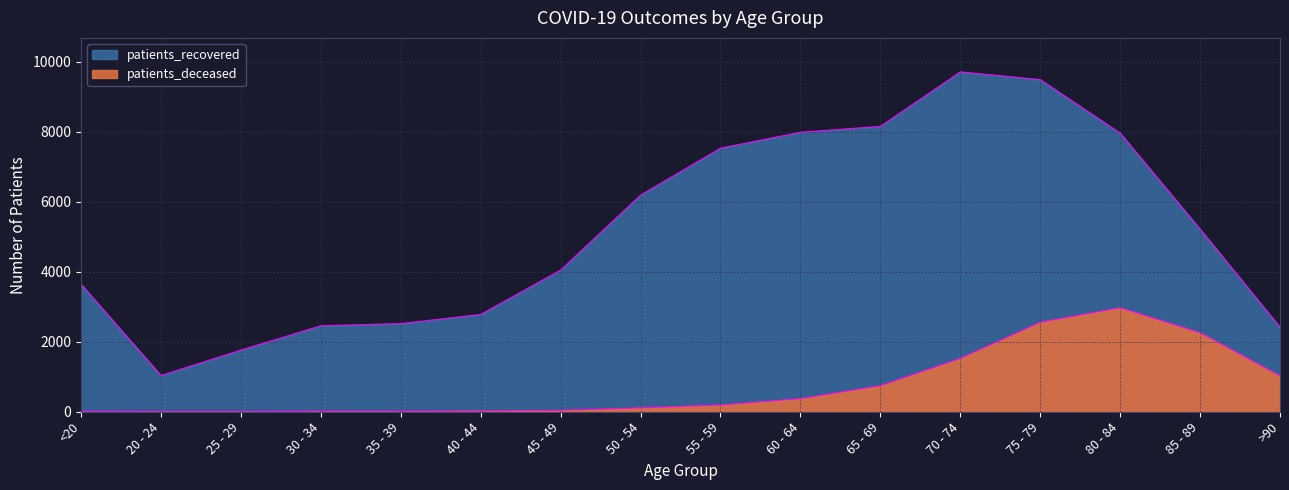

What is the total value across all series at 70 - 74?

11240